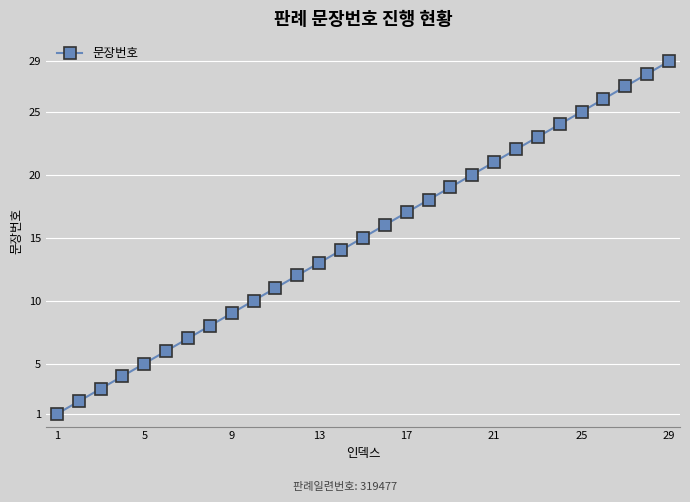

What is the sum of all values?

435